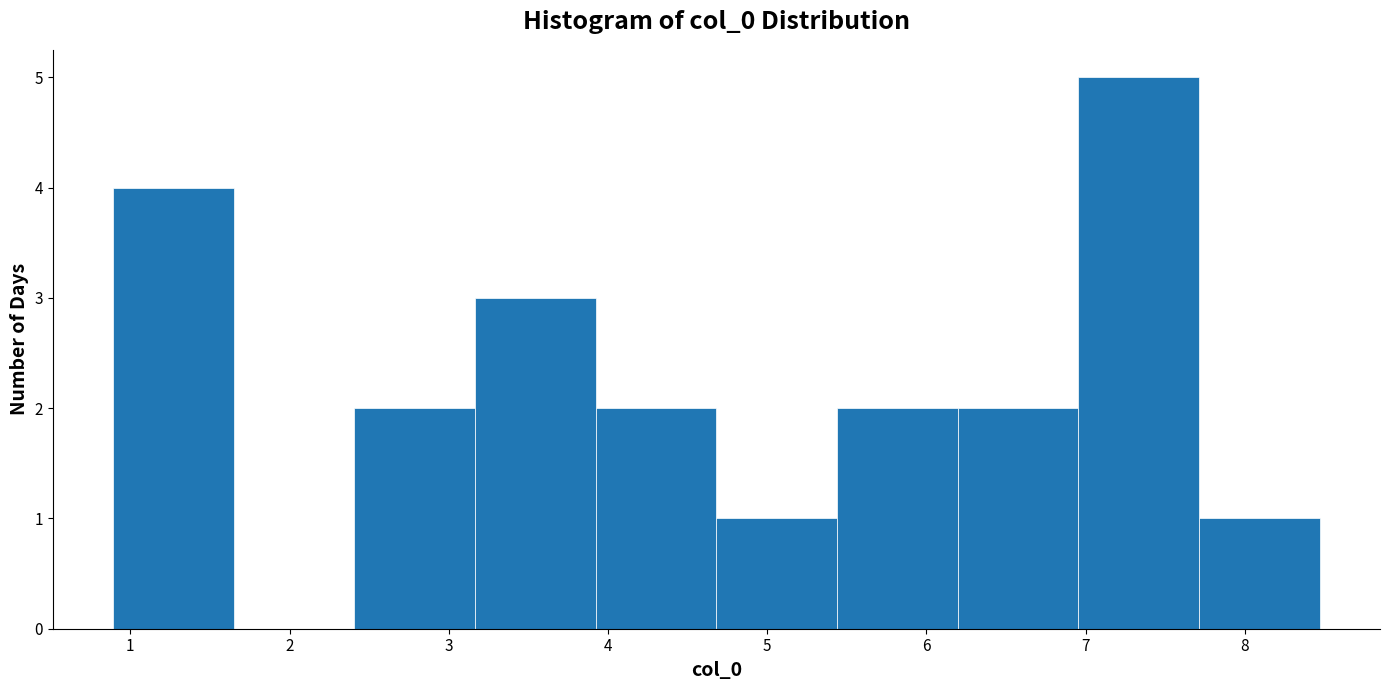

Reading left to right, transcribe this chart: for each bar, give the range it covers on the x-axis and its height. Neither the bar edges nor the heights are printed on the chart, so give them approximately, as read against the axes.

0.9 to 1.6: 4
1.6 to 2.4: 0
2.4 to 3.2: 2
3.2 to 3.9: 3
3.9 to 4.7: 2
4.7 to 5.4: 1
5.4 to 6.2: 2
6.2 to 7.0: 2
7.0 to 7.7: 5
7.7 to 8.5: 1